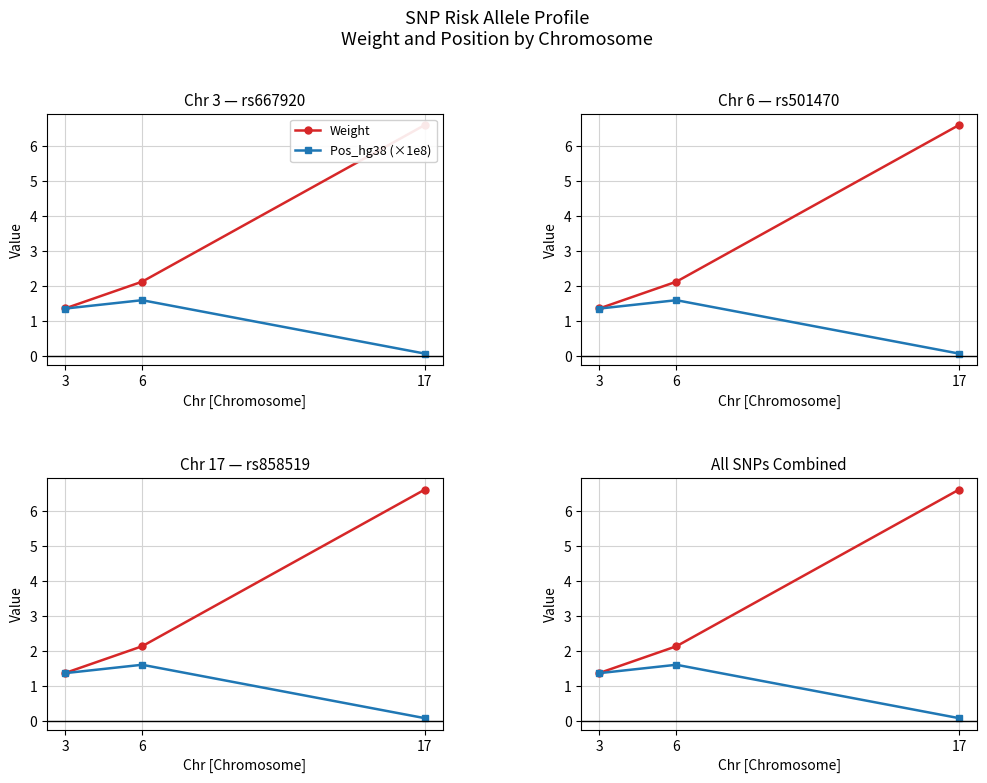

What is the difference between the second highest and minimum values in the Pos_hg38 (×1e8) series?

1.3